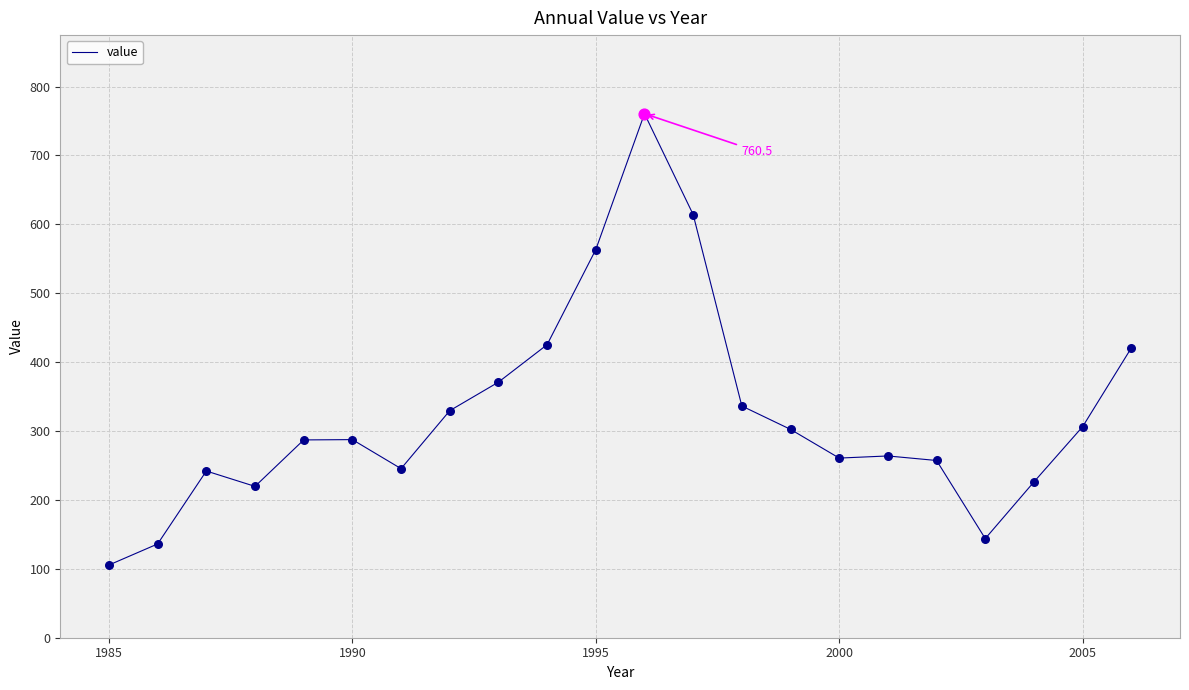

What is the minimum value shown in the chart?

105.5